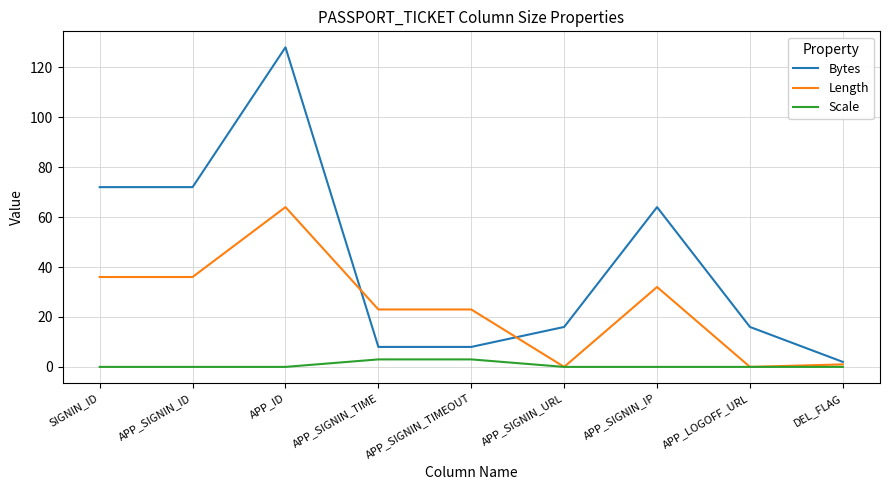

List the series in order of their overall mean, highest first.

Bytes, Length, Scale